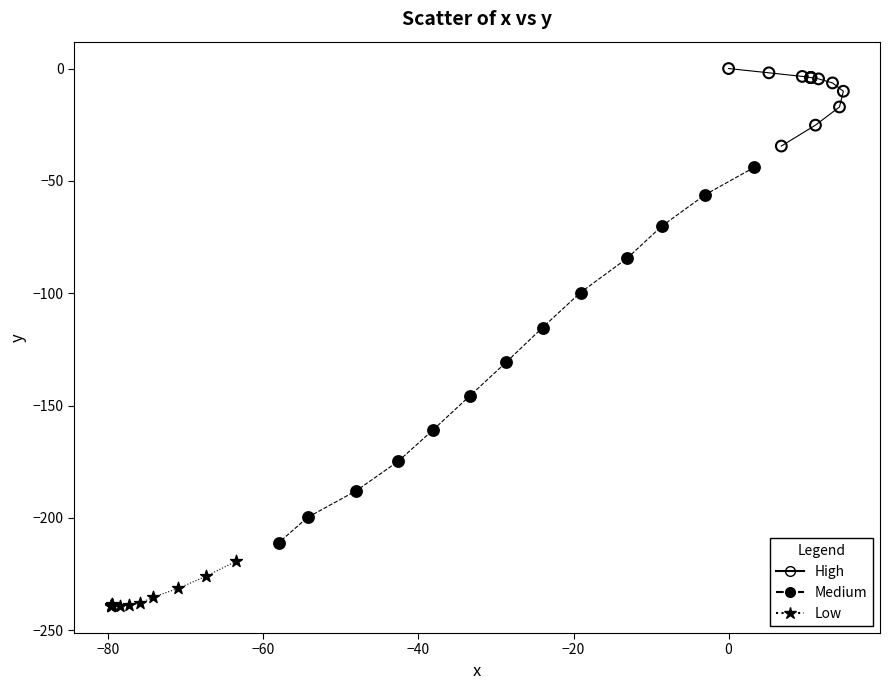

Which series has the widest spread of Y values?

Medium